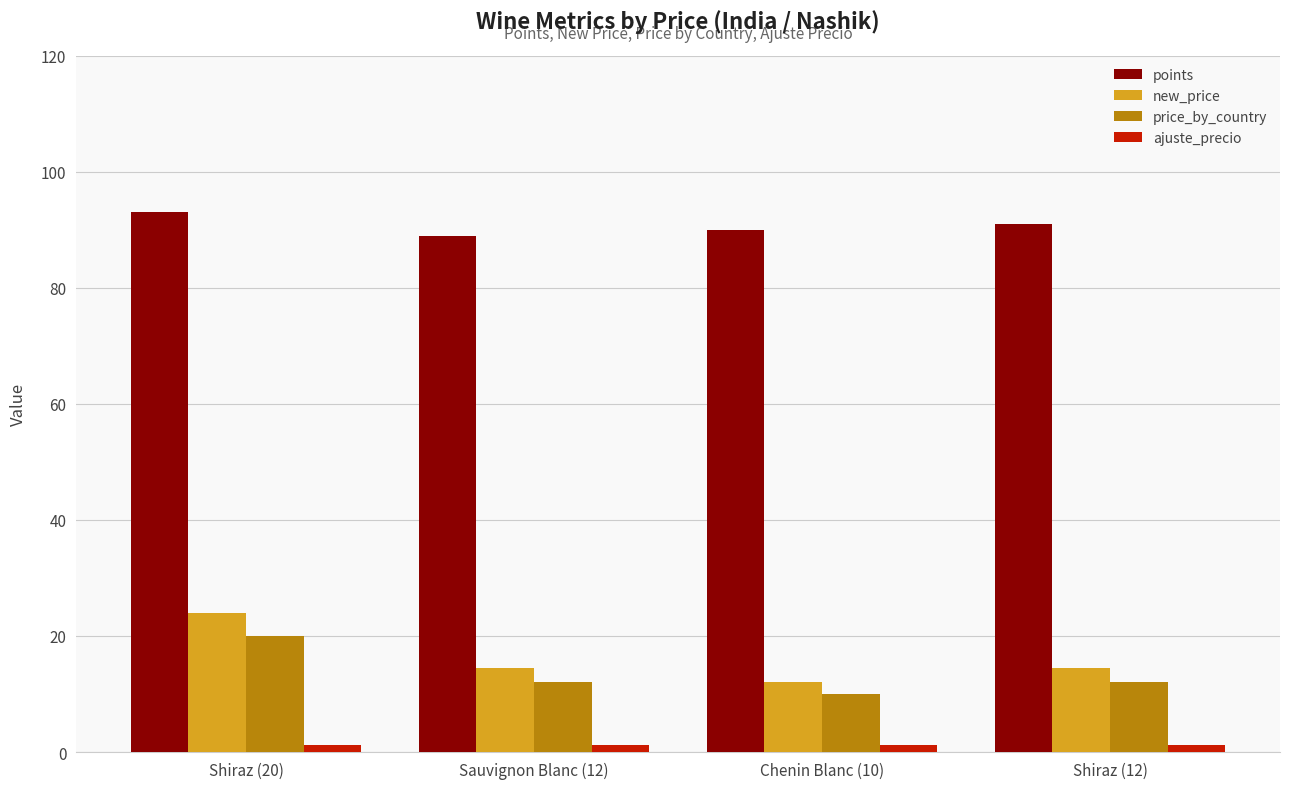

The price_by_country series shows 20.0 at Shiraz (20). True or false?

True